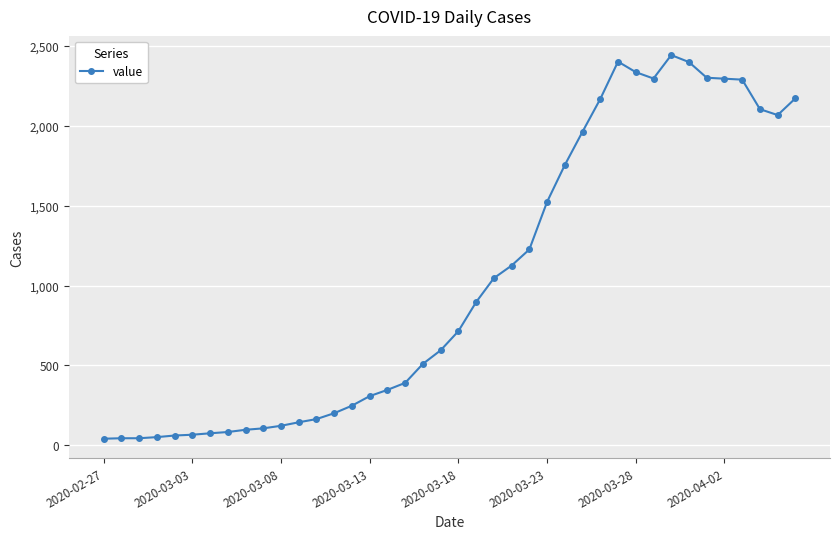

What is the sum of all values?

41212